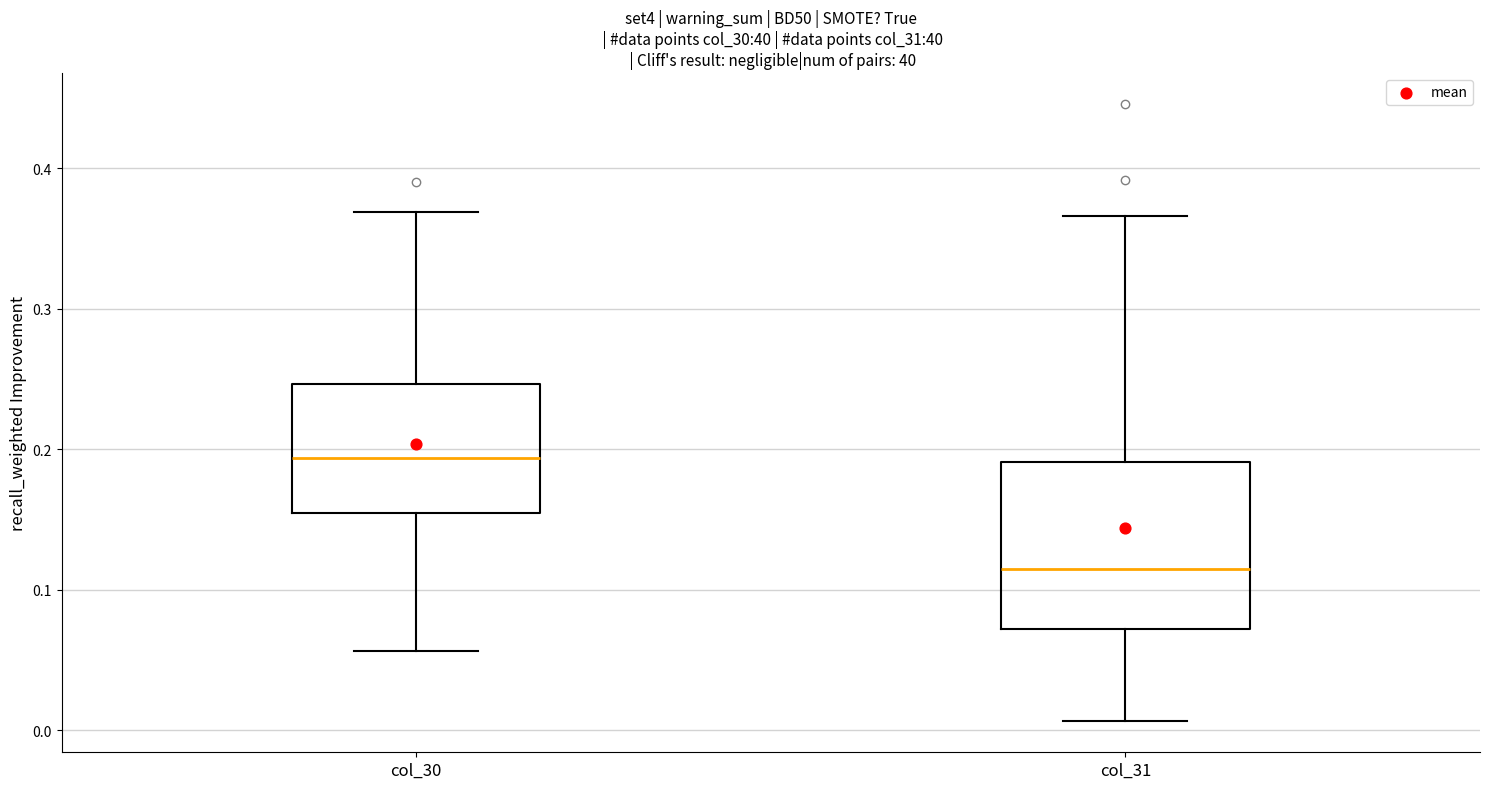

Where does the upper whisker of the box for col_30 end on the y-axis? The values are not printed on the chart, so give them approximately, as read against the axis.

0.37